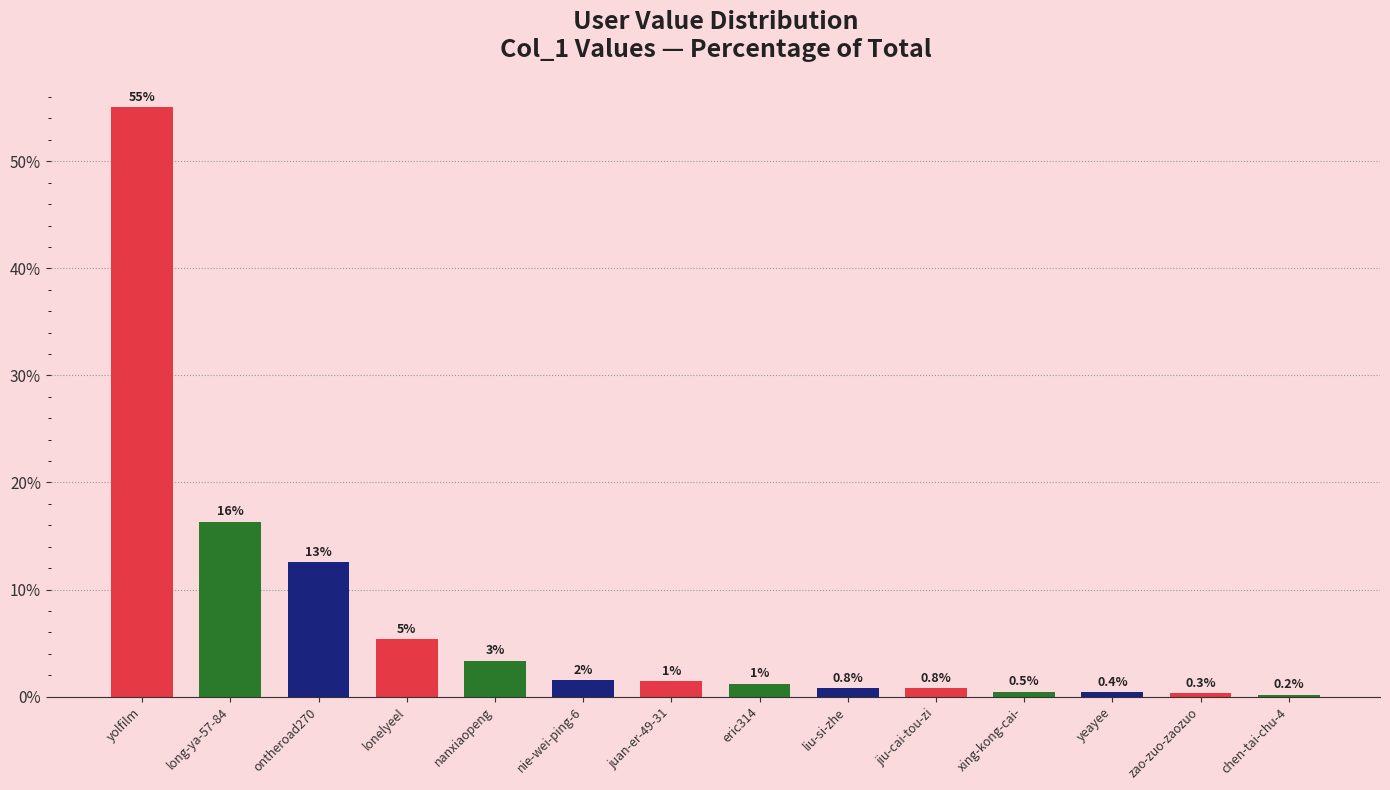

What position from the right is yeayee?

3